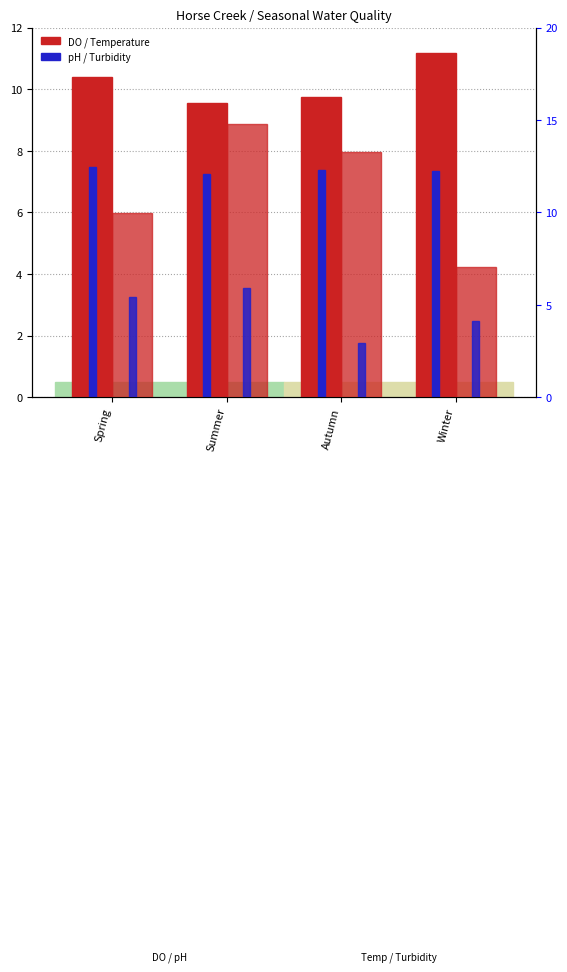

Rank the series by their average value, from lowest to highest.

Turbidity, pH, Dissolved.Oxygen, Temperature